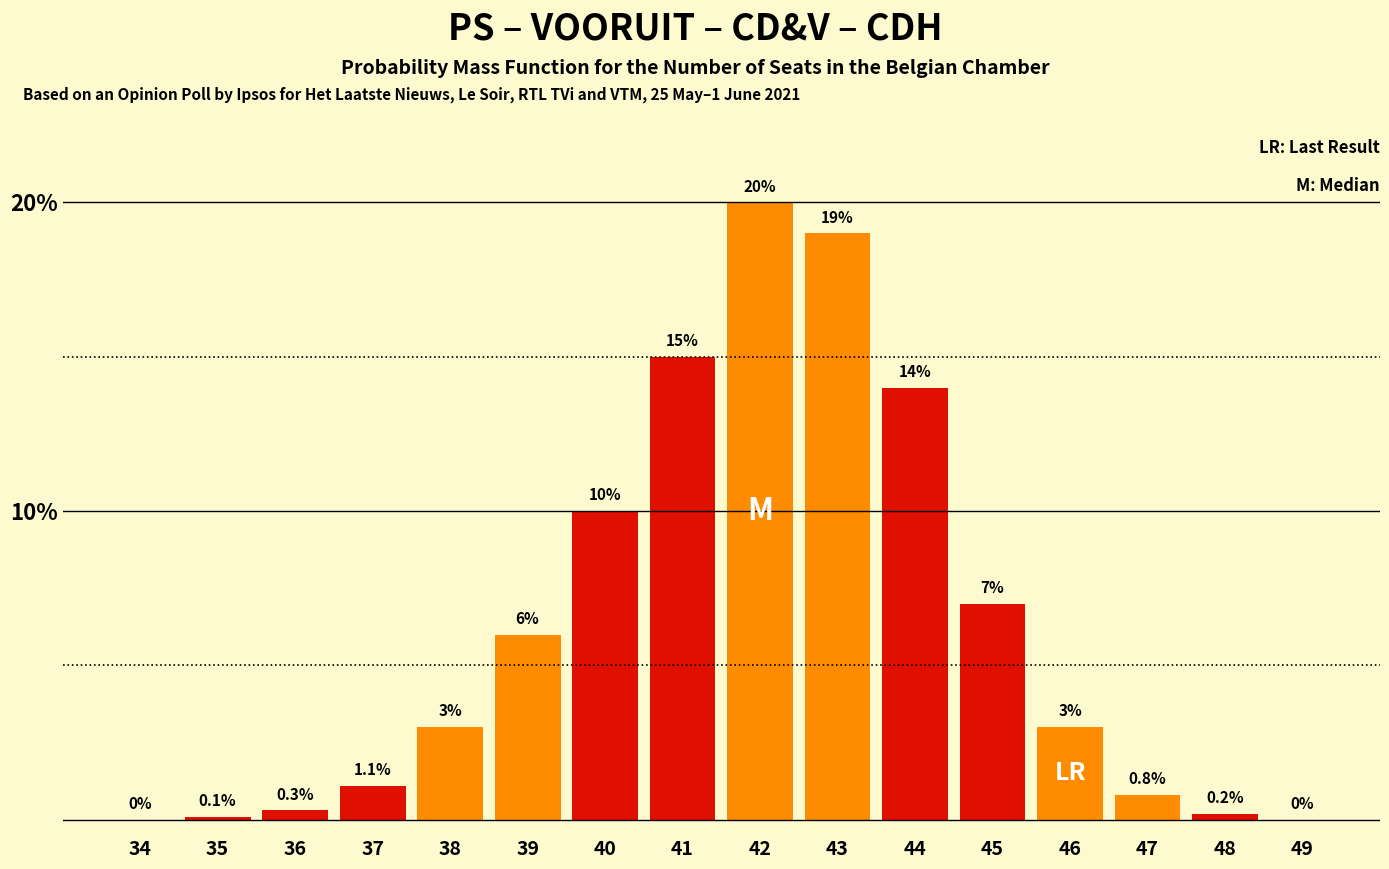

Reading right to left, transcribe all the data shown in this chart.

49=0.0	48=0.2	47=0.8	46=3.0	45=7.0	44=14.0	43=19.0	42=20.0	41=15.0	40=10.0	39=6.0	38=3.0	37=1.1	36=0.3	35=0.1	34=0.0